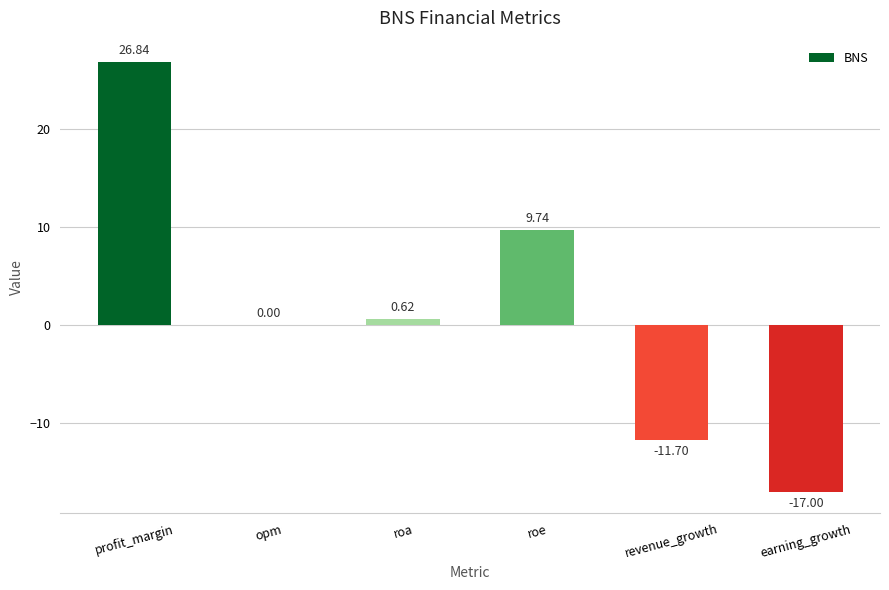

Between revenue_growth and earning_growth, which is larger?

revenue_growth